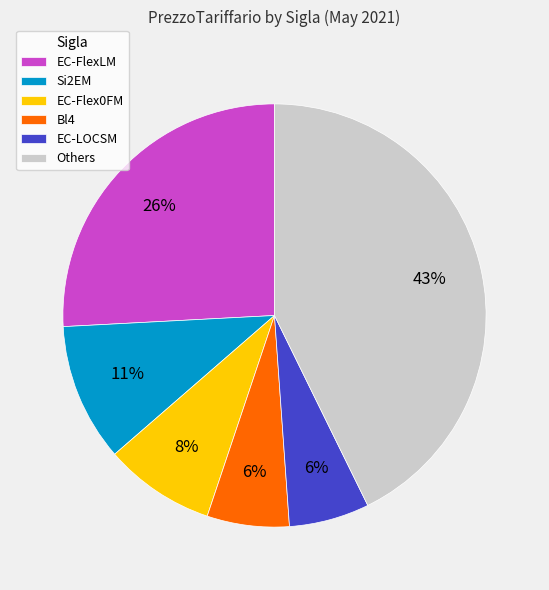

Is EC-LOCSM the majority of the pie?

No